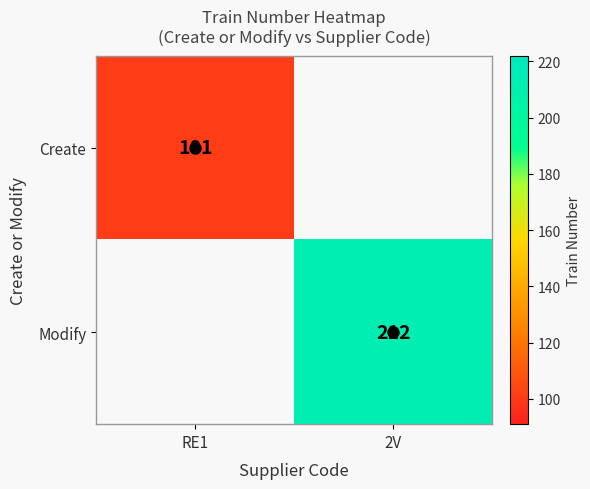

How many series are shown in this chart?

2